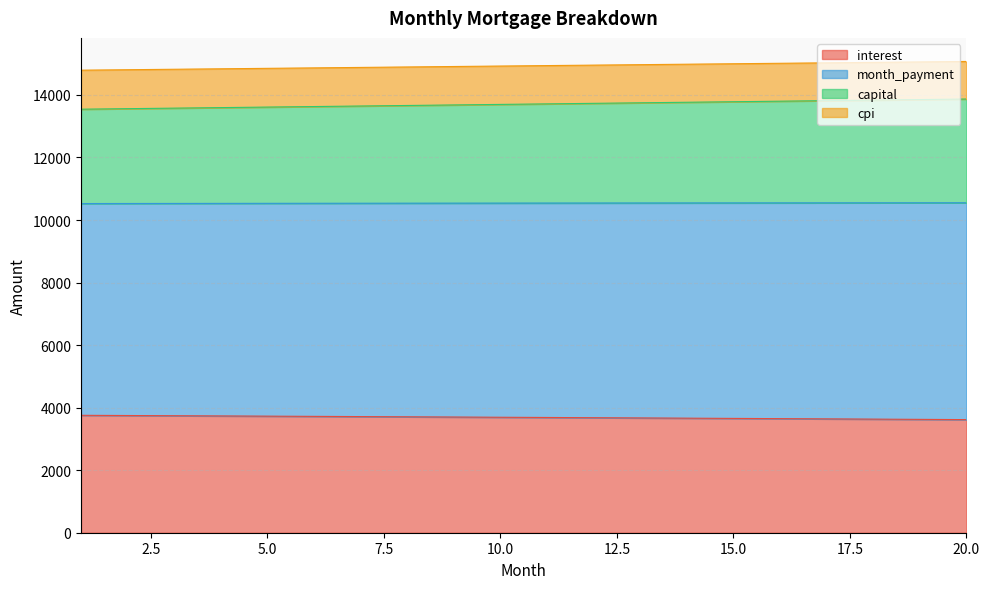

The value of cpi at 19 is 16794.4. True or false?

False